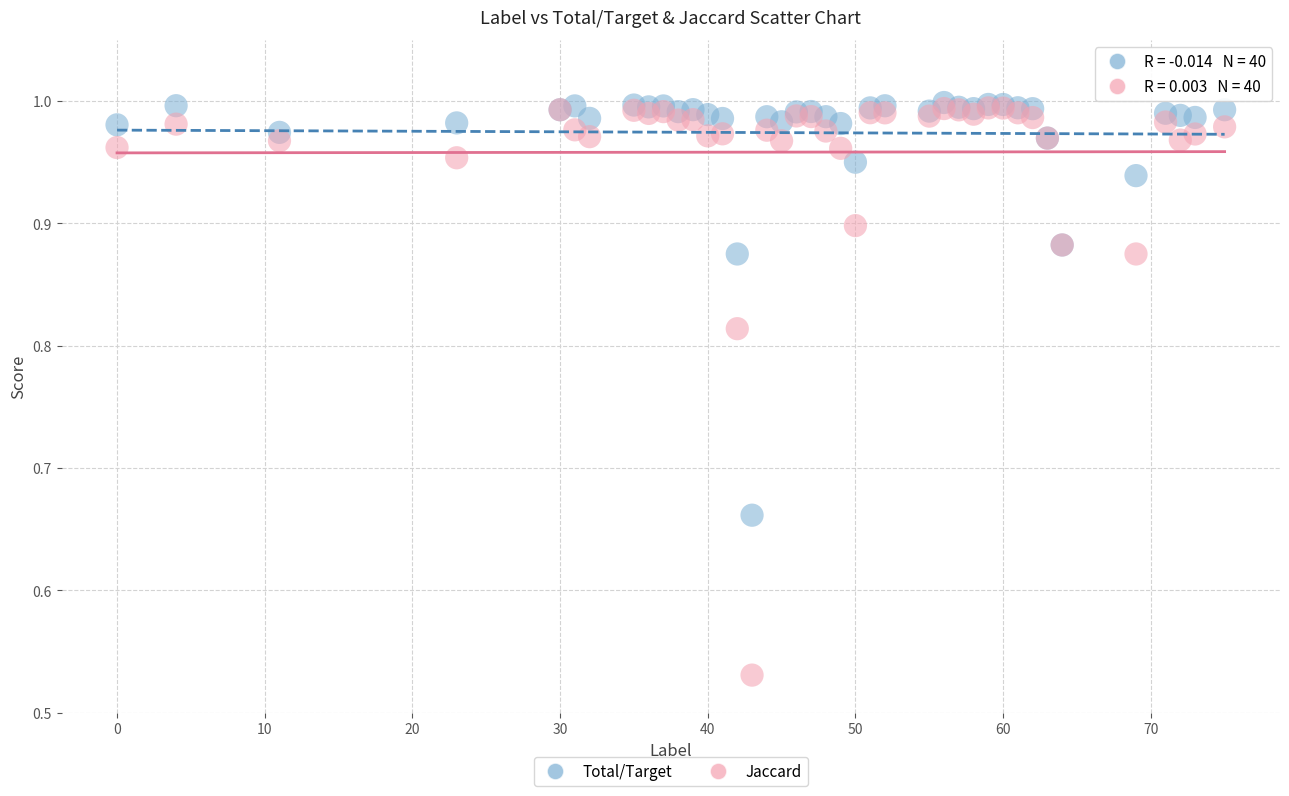

What are all the series names shown in the legend?

Total/Target, Jaccard